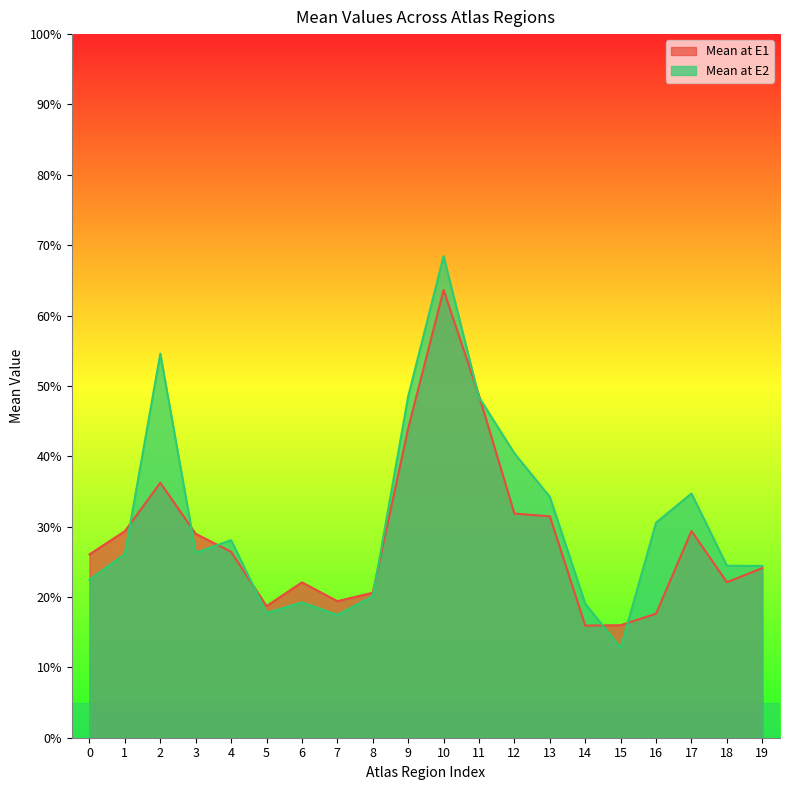

How many lines are shown in the chart?

2